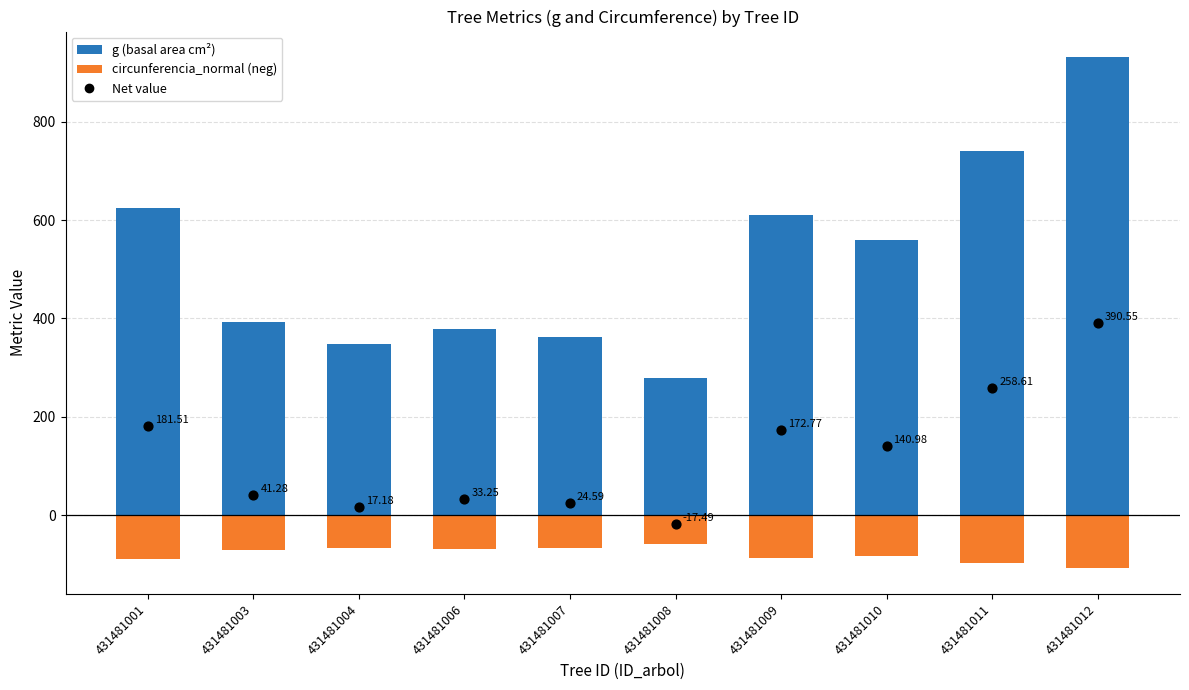

Which series has the largest total across all categories?

g (basal area, cm²)